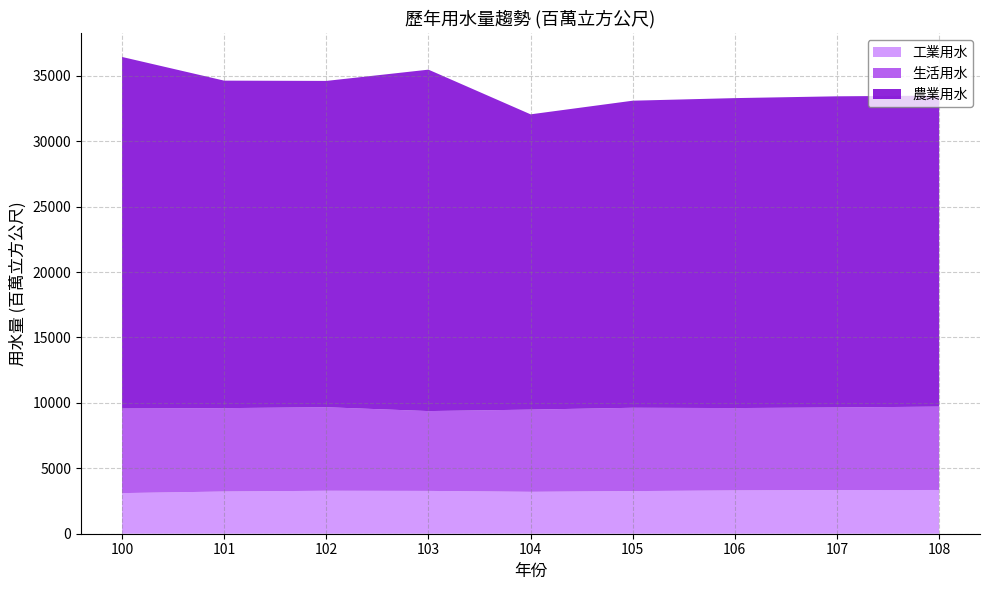

Reading left to right, transcribe all the data shown in this chart.

農業用水: 26869.3	25027.6	24935.6	26092.0	22564.9	23467.2	23686.5	23780.0	23764.8
生活用水: 6461.2	6371.7	6383.9	6100.5	6282.9	6366.8	6294.3	6311.6	6371.0
工業用水: 3103.6	3224.9	3283.0	3271.5	3201.1	3257.3	3308.3	3335.1	3342.7